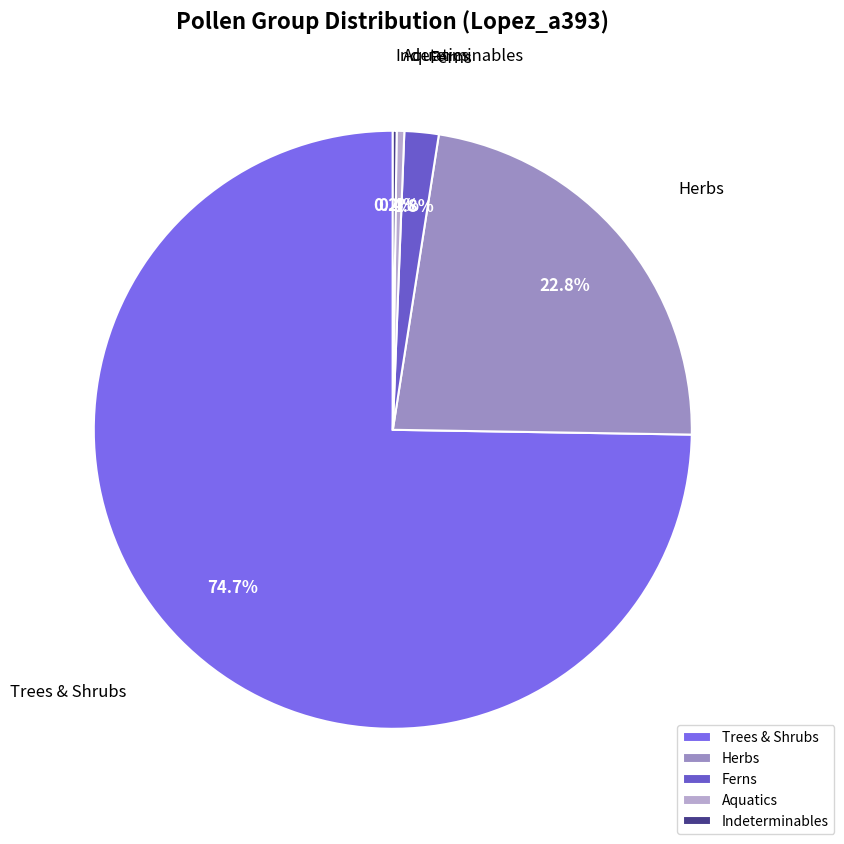

Approximately how many times larger is the value at Herbs compared to Trees & Shrubs?

0.3